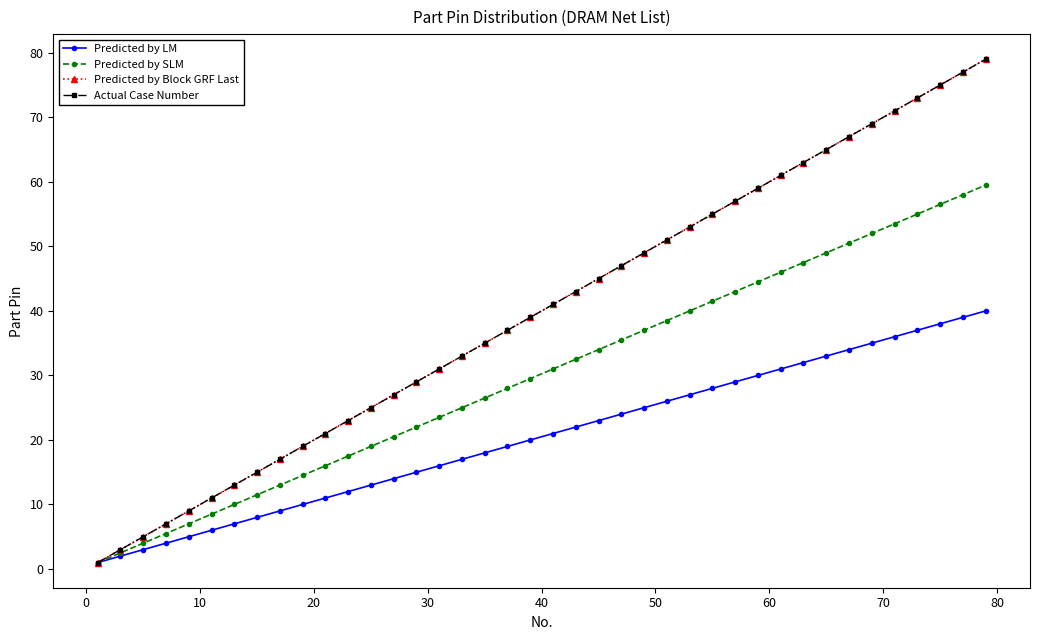

Which series has the largest range (max minus min)?

Predicted by Block GRF Last